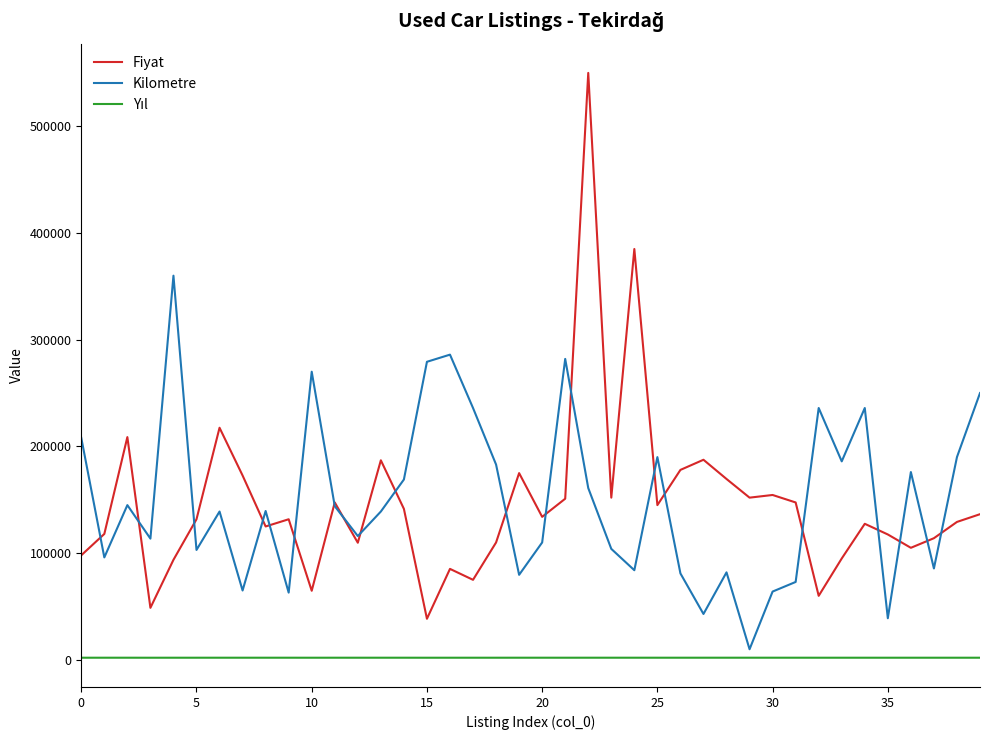

What is the maximum value shown in the chart?

550000